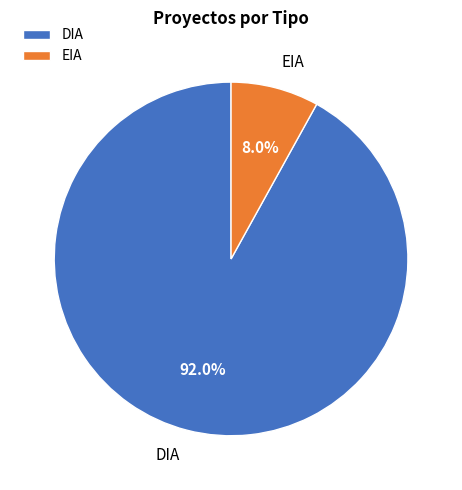

How much of the chart is everything except DIA?

8.0%